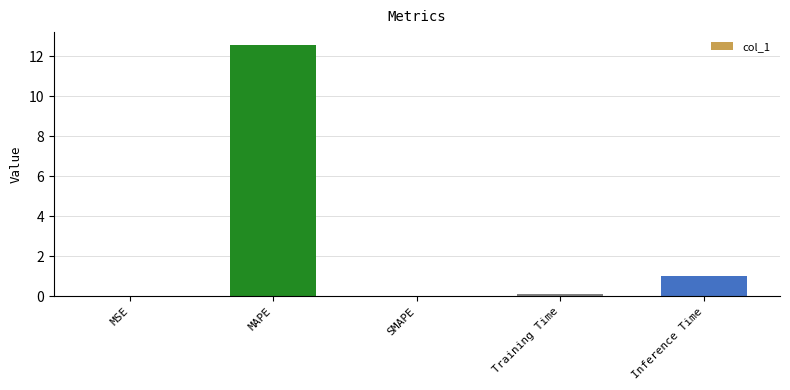

What is the sum of all values?

13.7